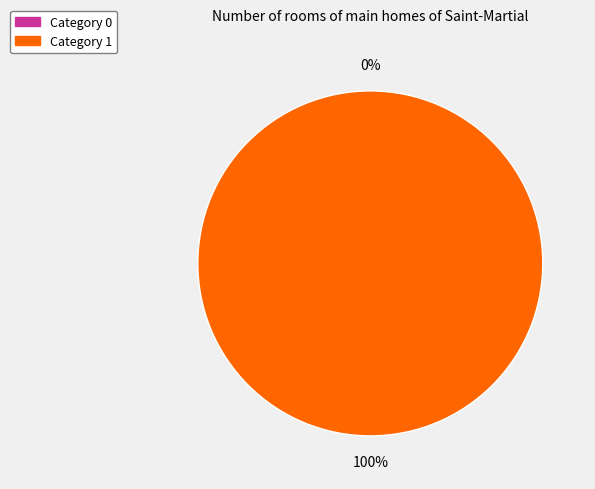

Which has a higher value, 1 or 0?

1